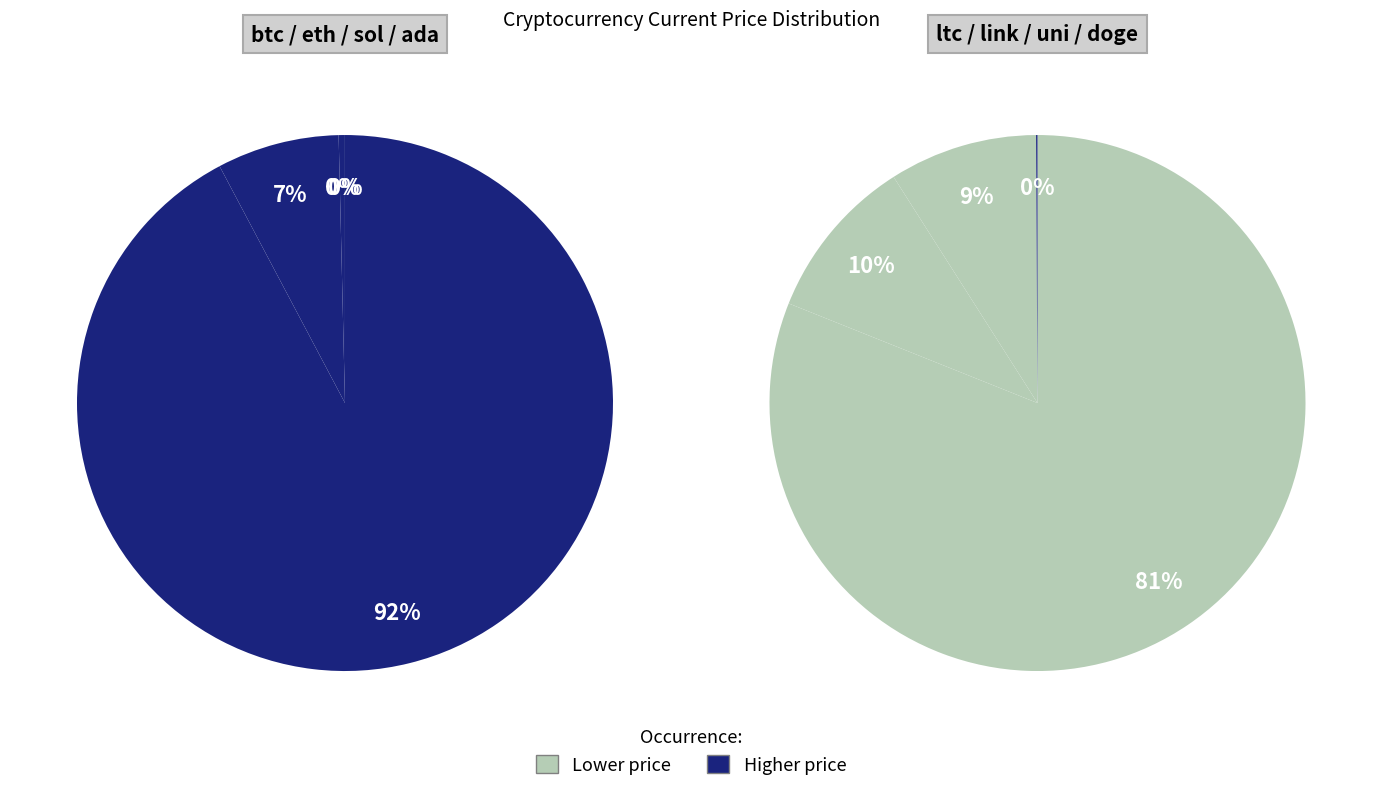

Which category has the smallest portion of the pie?

doge